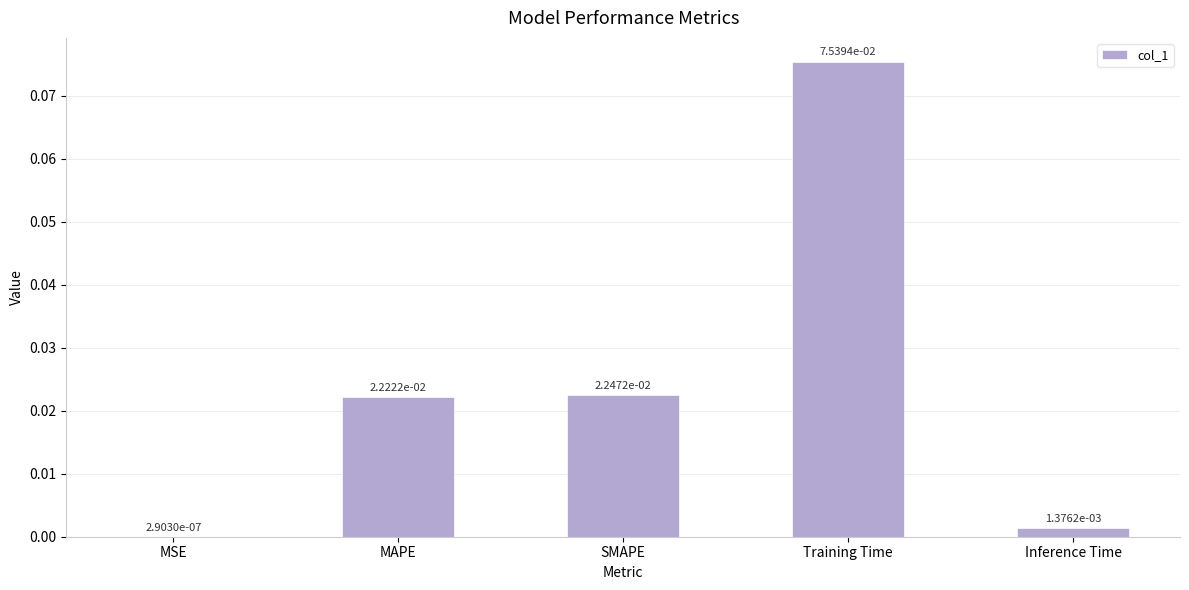

What is the change in value from SMAPE to Training Time?

+0.1